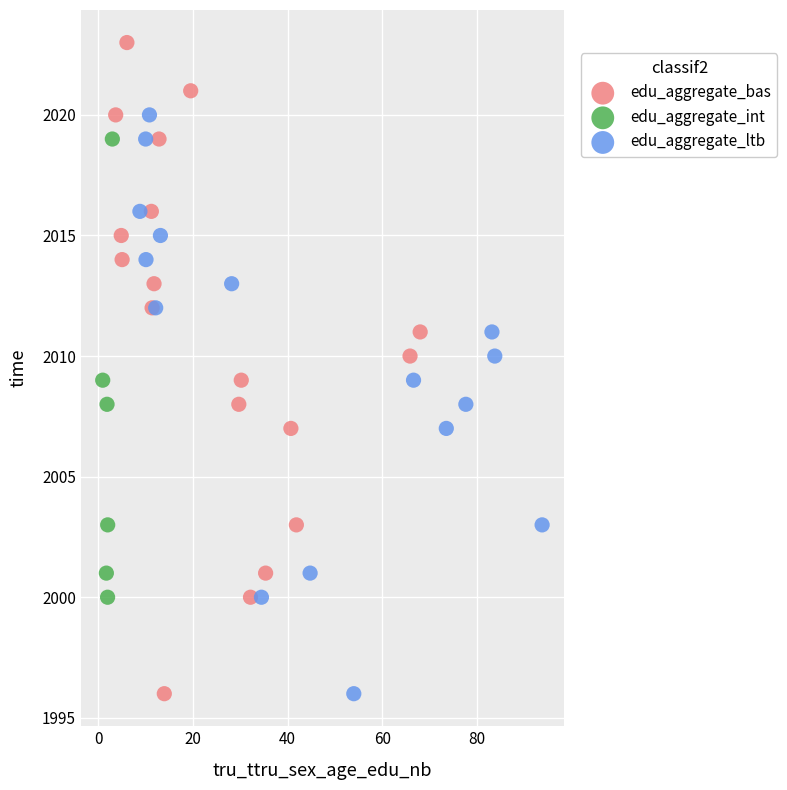

Which series contains the highest Y value?

edu_aggregate_bas